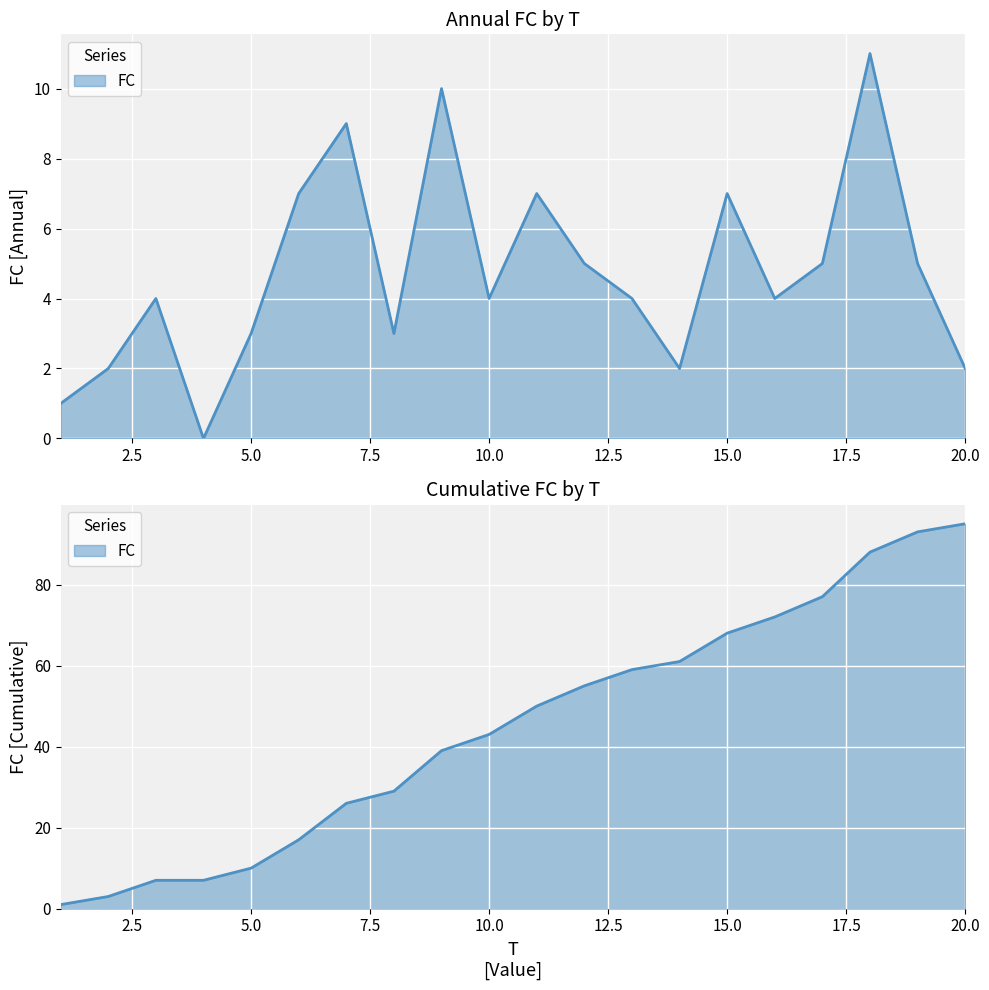

Which has a higher value, 4 or 12?

12